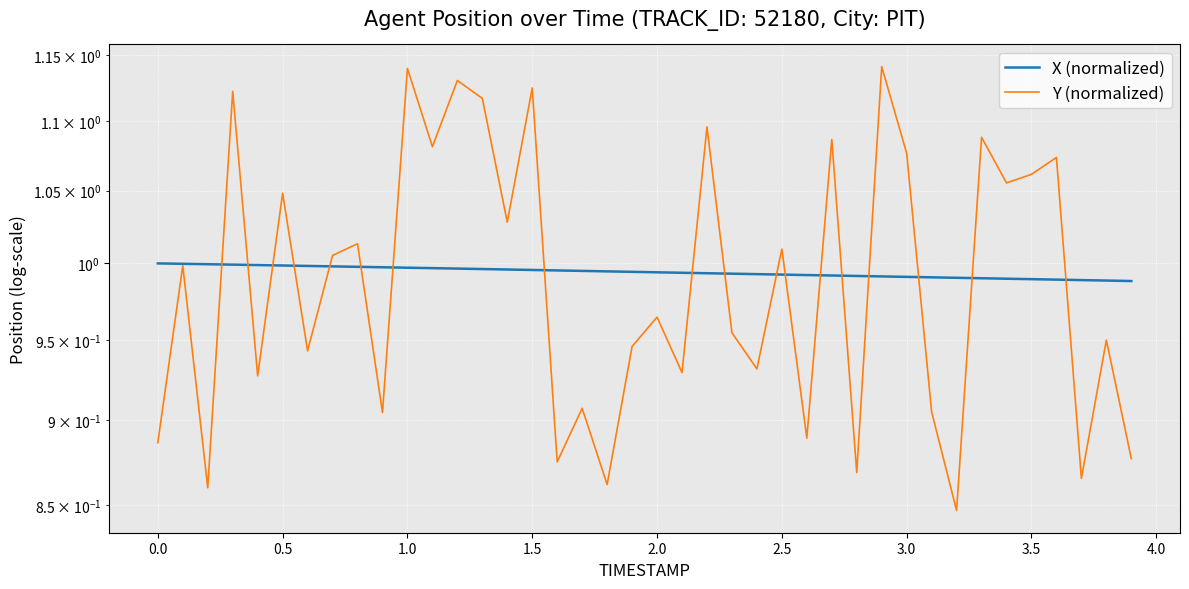

Rank the series by their average value, from lowest to highest.

Y (normalized), X (normalized)